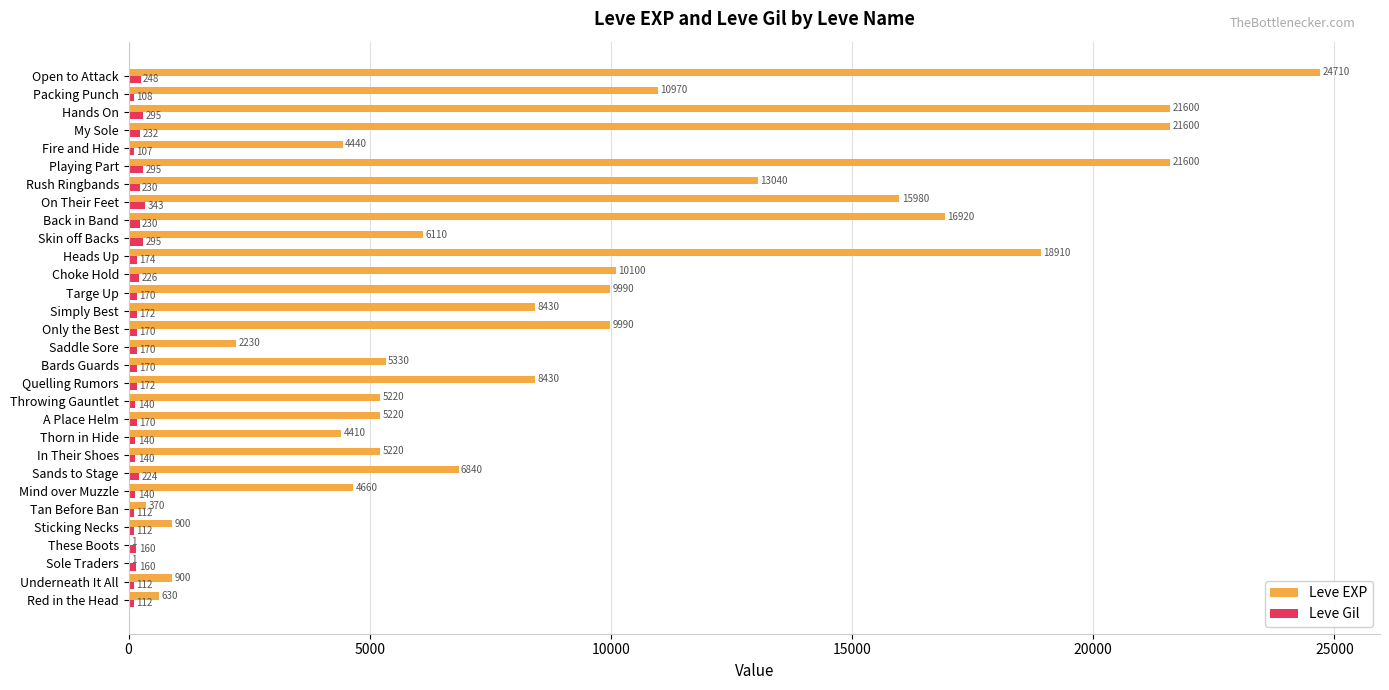

The Leve EXP series shows 2726 at Simply Best. True or false?

False